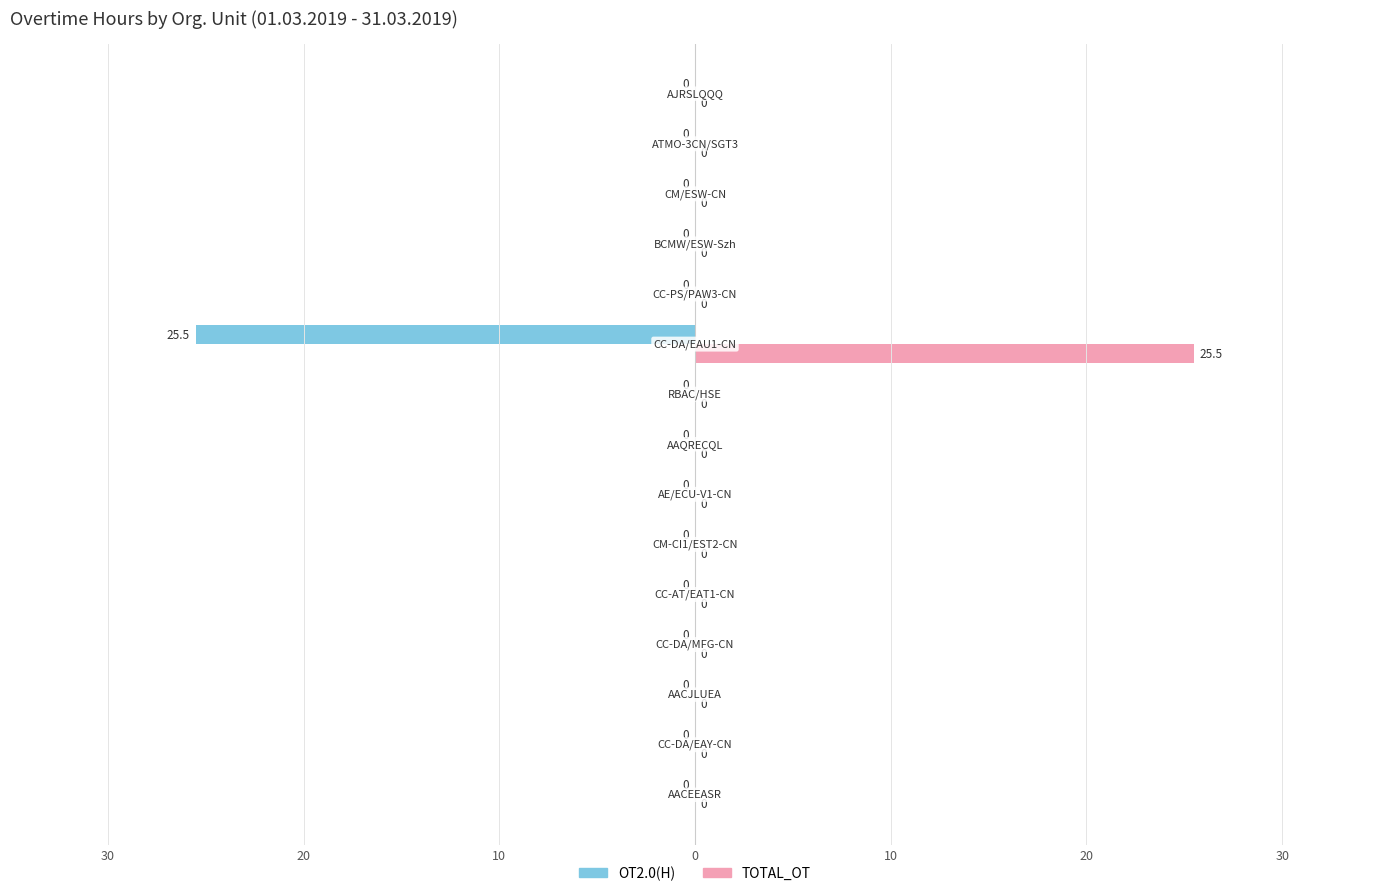

What are all the series names shown in the legend?

OT2.0(H), TOTAL_OT